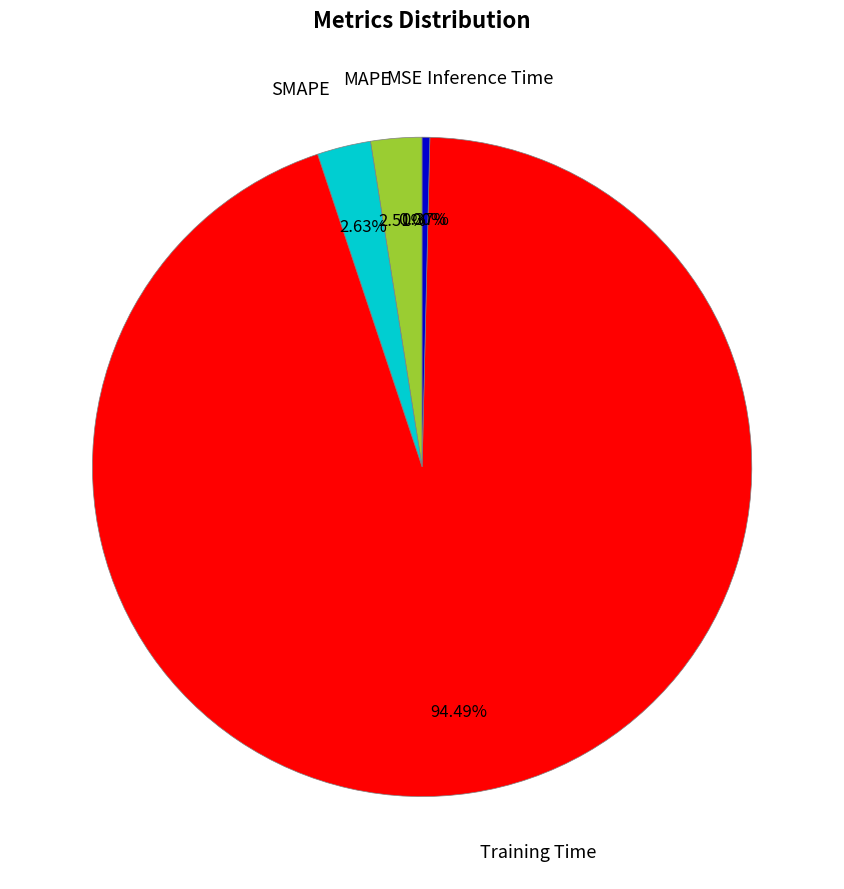

What portion of the pie excludes Inference Time?

99.6%